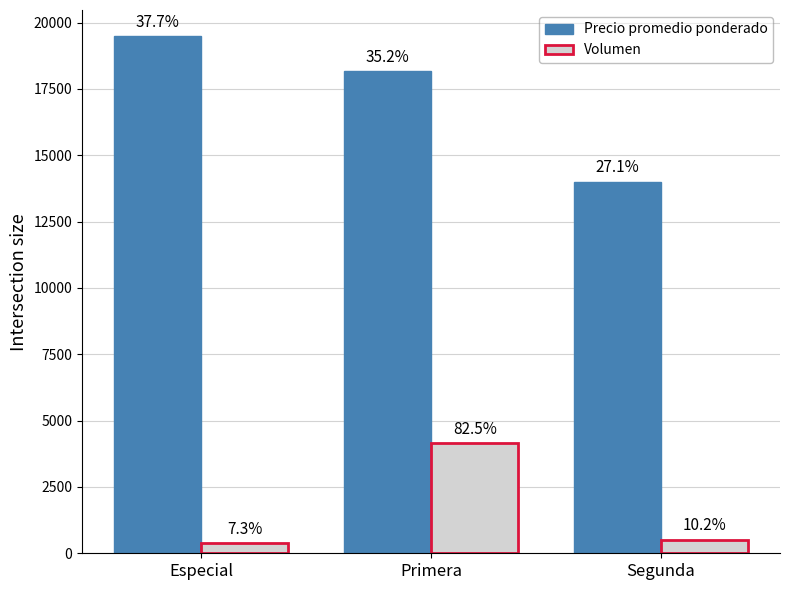

What are all the series names shown in the legend?

Precio promedio ponderado, Volumen